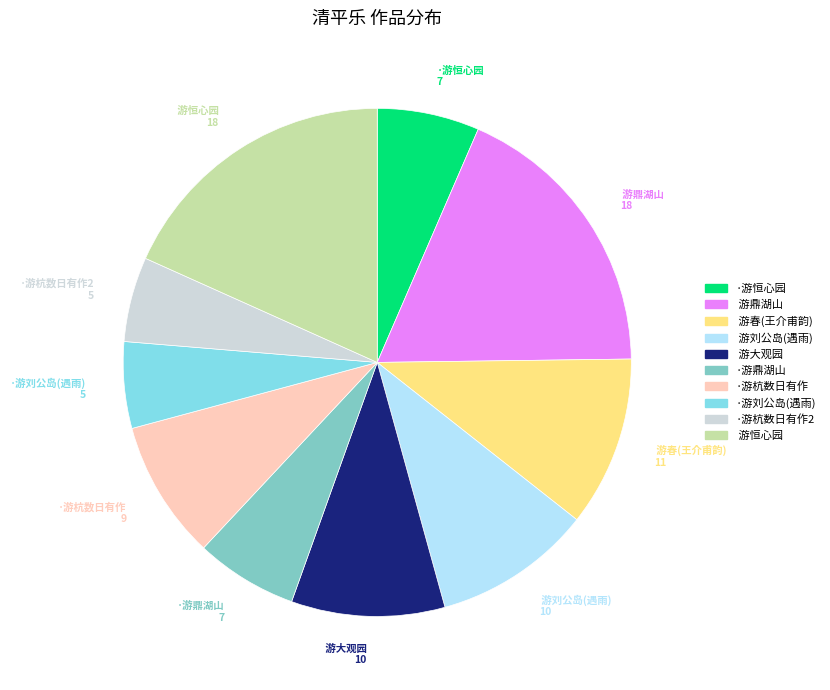

How many segments does this pie chart have?

10